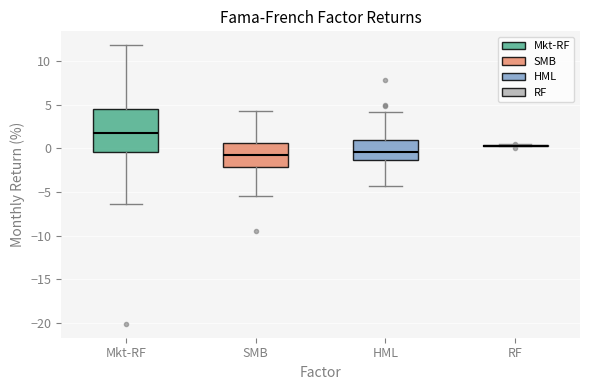

Reading left to right, transcribe this box plot: for each box, give where its median line is, the range the box spans, and where its two whiskers end, as read against the y-axis. The values are not printed on the chart, so give them approximately, as read against the axis.

Mkt-RF: median 1.5, box -0.5 to 4.5, whiskers -6.5 to 12.0
SMB: median -1.0, box -2.0 to 0.5, whiskers -5.5 to 4.5
HML: median -0.5, box -1.5 to 1.0, whiskers -4.5 to 4.0
RF: box collapsed to a line at 0.5, whiskers 0.0 to 0.5